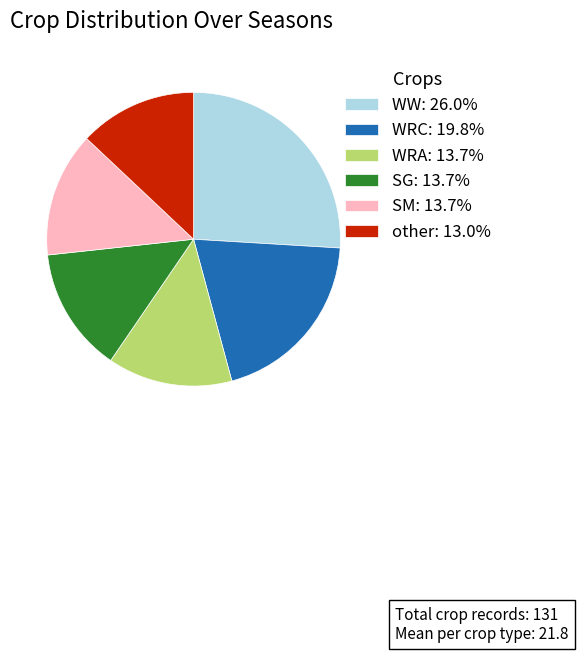

Approximately how many times larger is the value at SM compared to other?

1.1